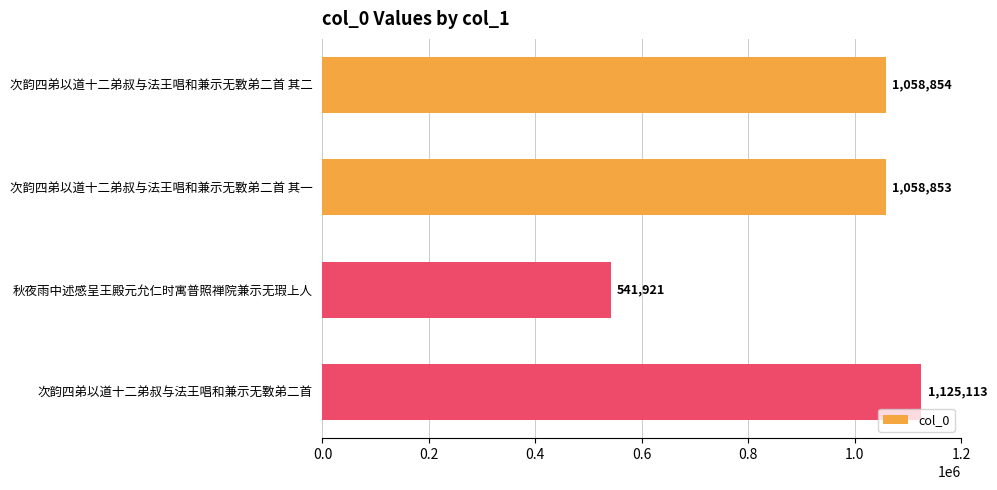

How many categories are shown in the chart?

4